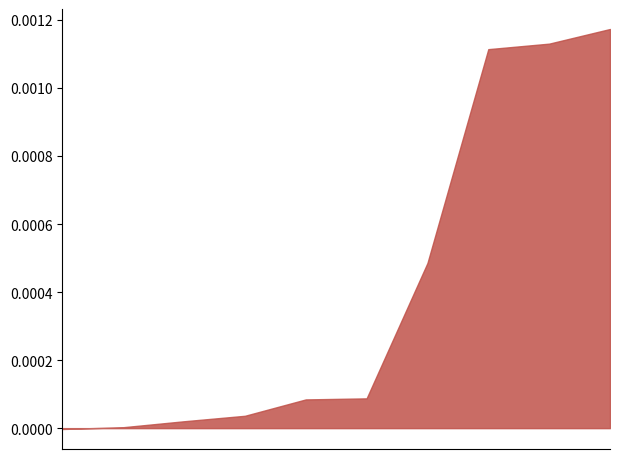

Count the number of categories in the chart.

10